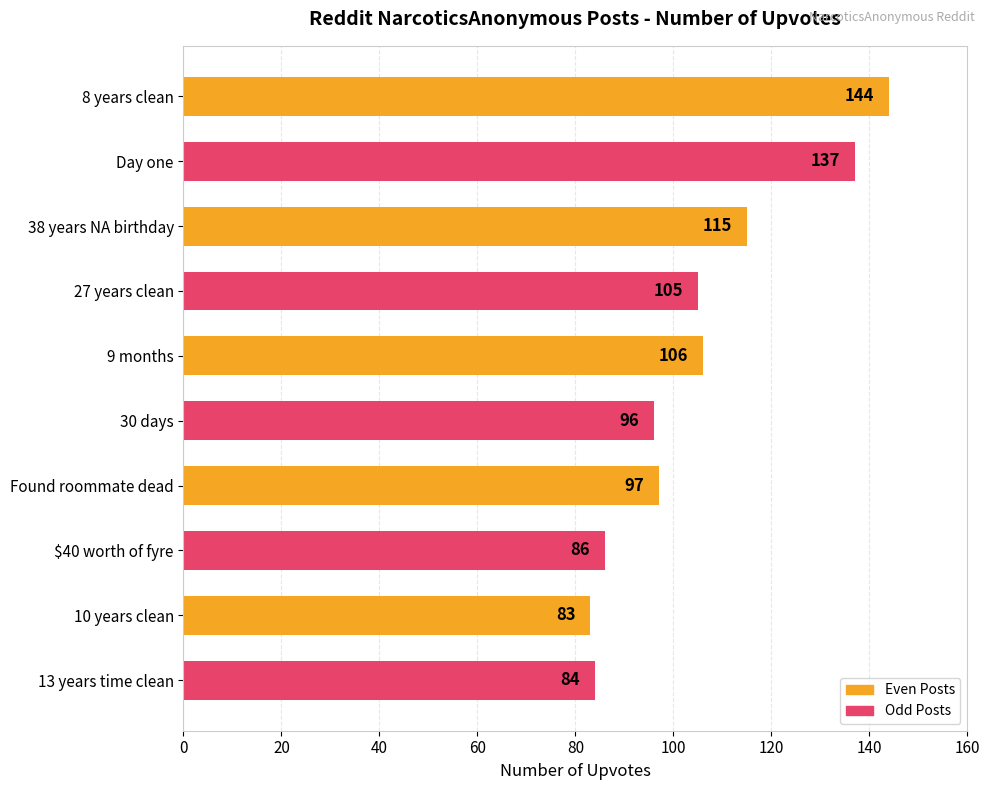

What is the value of the 6th bar from the top?

96